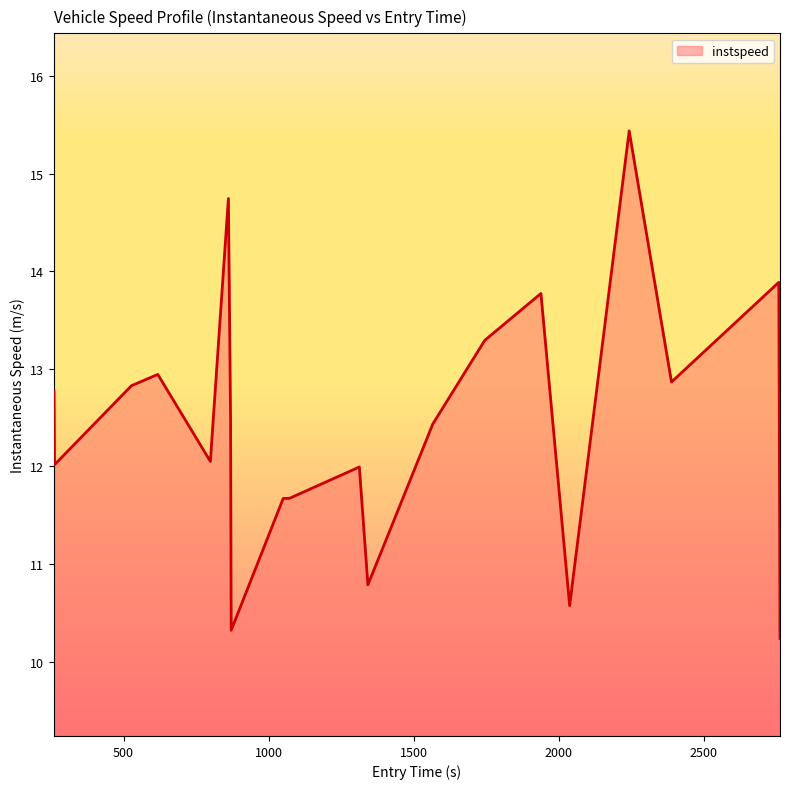

What is the average value?

12.4